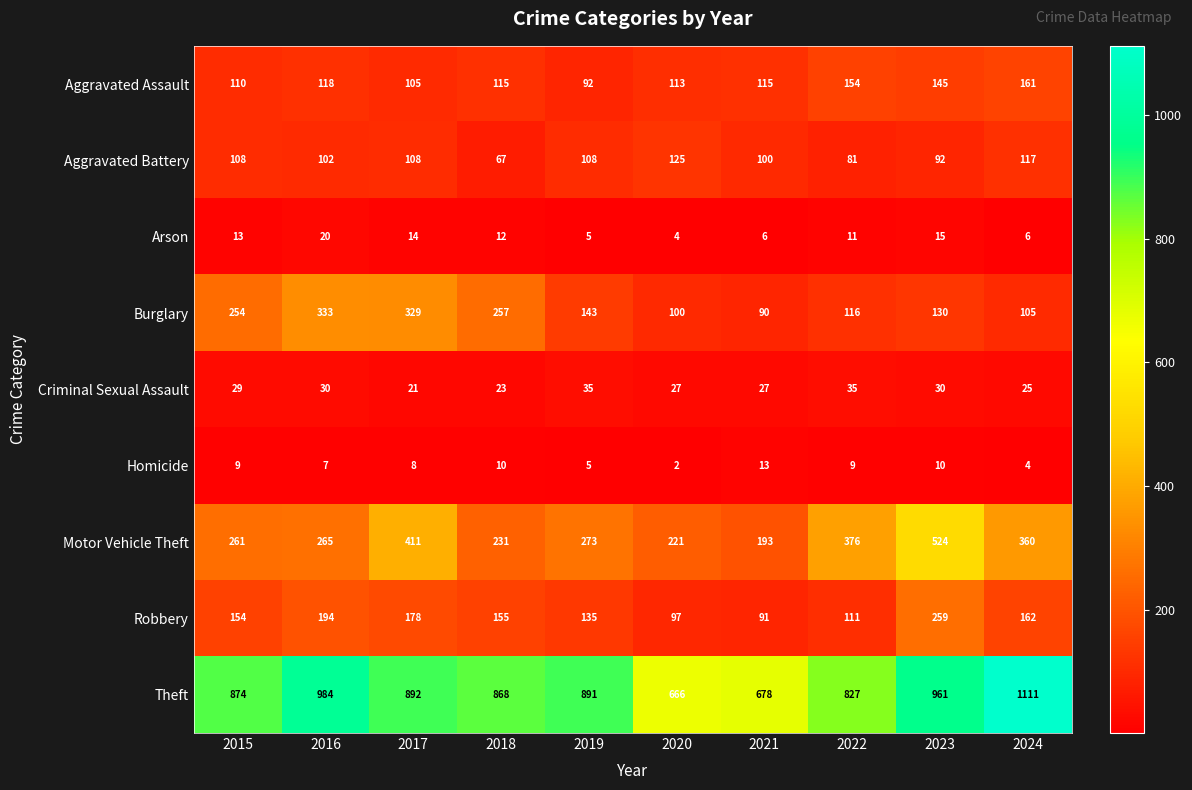

Is it true that Criminal Sexual Assault equals 45 at 2024?

False